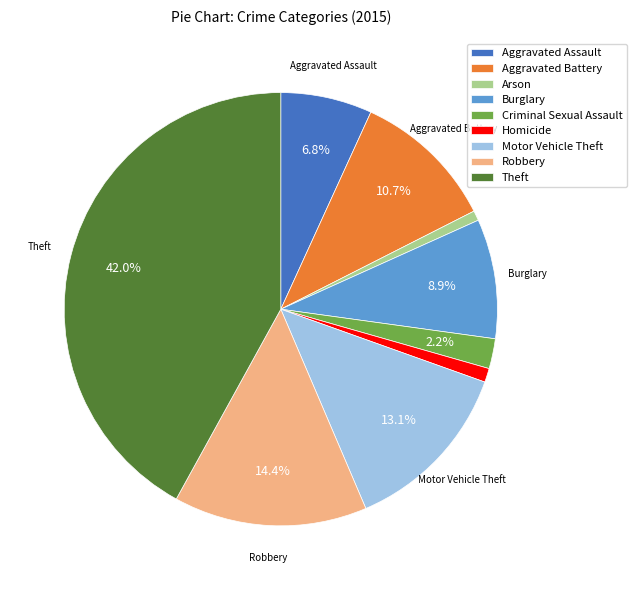

Between Aggravated Assault and Burglary, which is larger?

Burglary